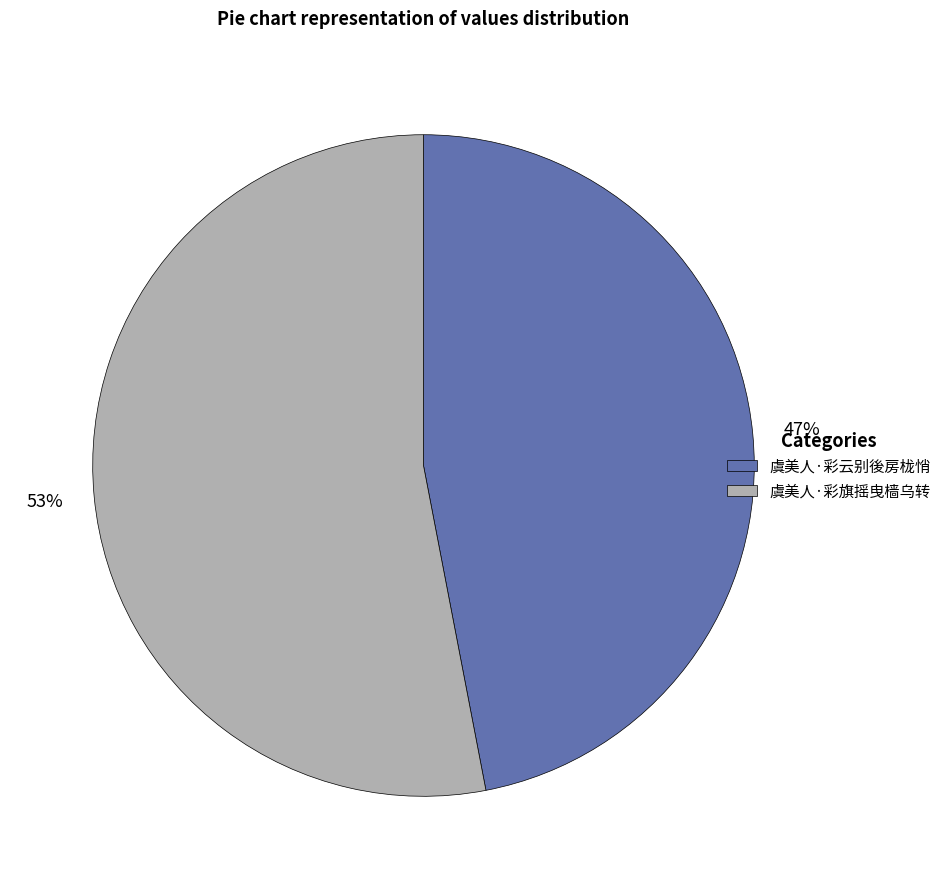

Do 虞美人·彩旗摇曳樯乌转 and 虞美人·彩云别後房栊悄 together represent more than half of the pie?

Yes